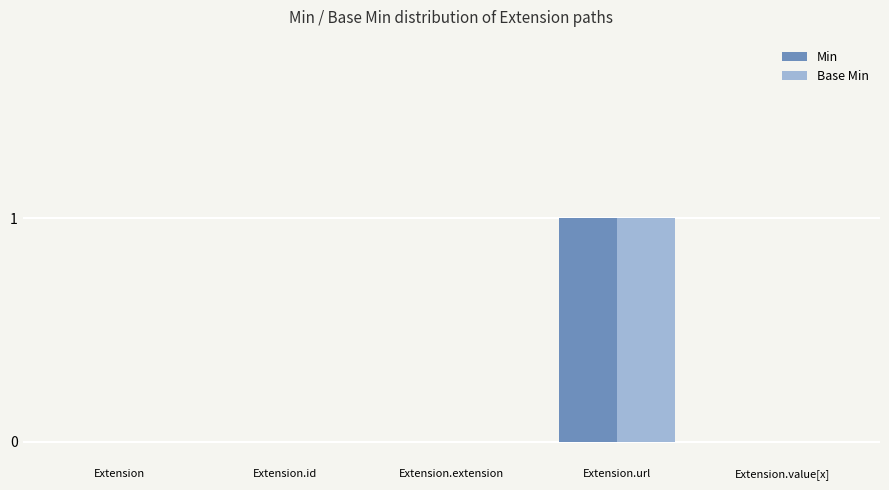

How many distinct data groups are displayed?

2